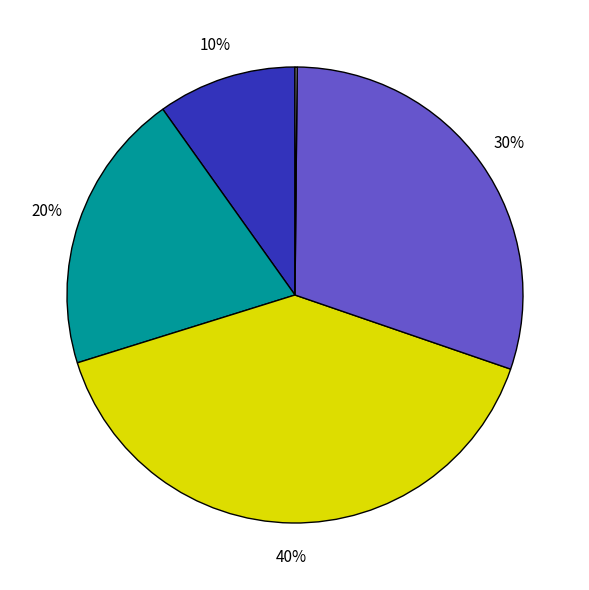

To the nearest percent, what is the average slice percentage?

20%